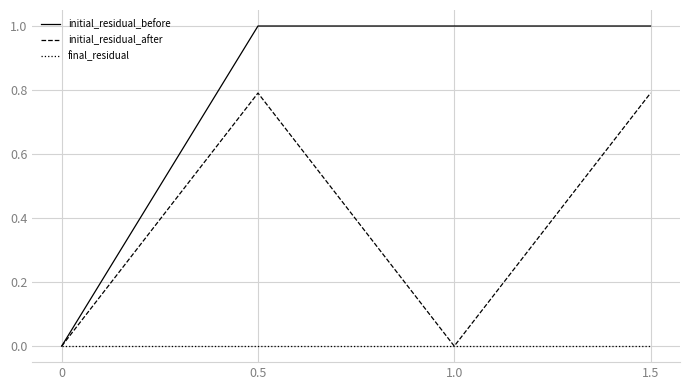

At 1.5, list the series in order from largest to smallest.

initial_residual_before, initial_residual_after, final_residual